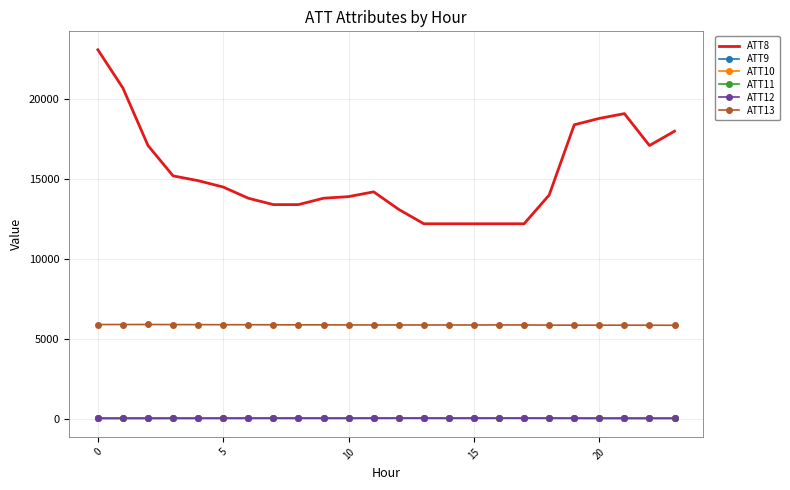

What is the lowest value of the ATT8 series?

12200.0